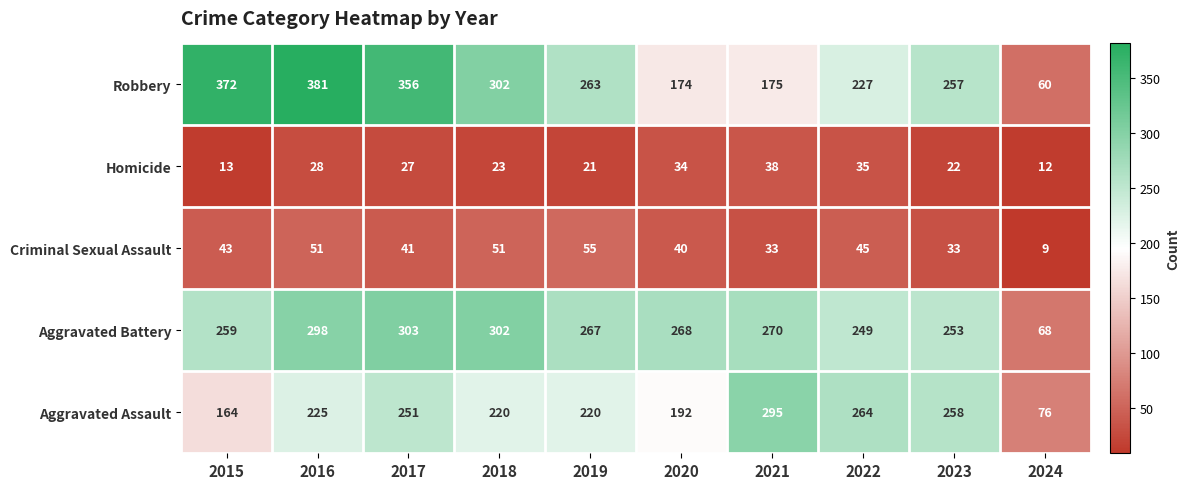

The value of Aggravated Battery at 2016 is 298. True or false?

True